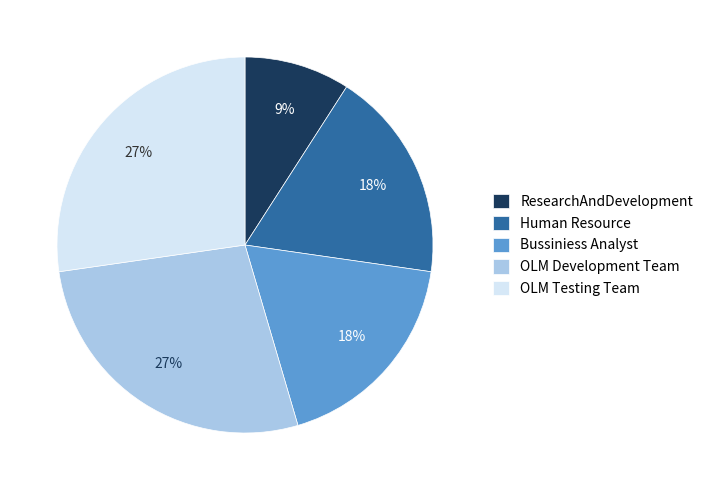

What is the ratio of the value at OLM Development Team to the value at ResearchAndDevelopment?

3.0